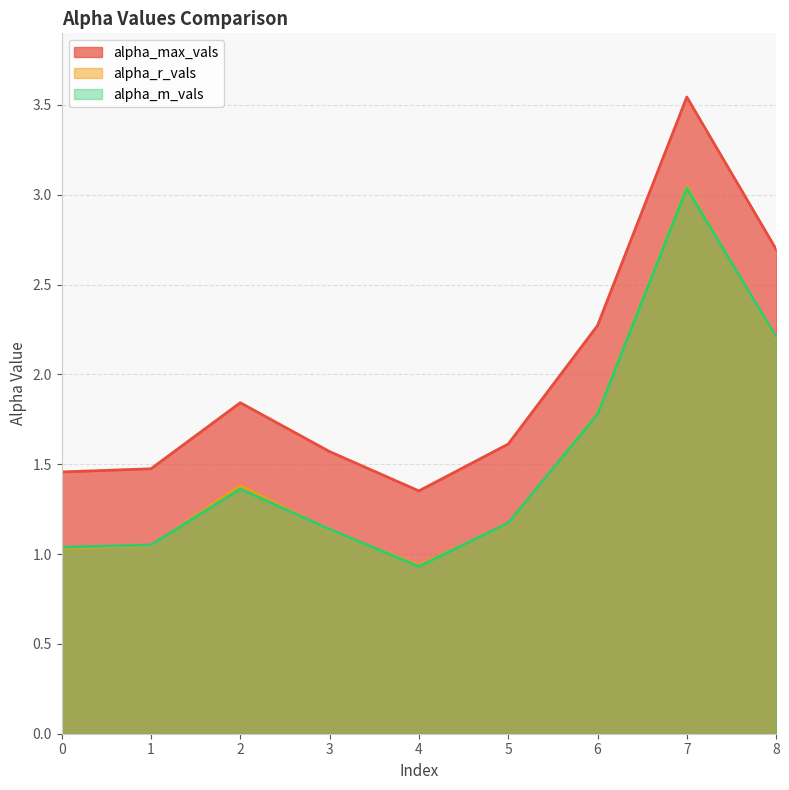

Reading right to left, extract all data points from this chart.

alpha_max_vals: 2.7	3.5	2.3	1.6	1.4	1.6	1.8	1.5	1.5
alpha_r_vals: 2.2	3.0	1.8	1.2	0.9	1.1	1.4	1.0	1.0
alpha_m_vals: 2.2	3.0	1.8	1.2	0.9	1.1	1.4	1.1	1.0